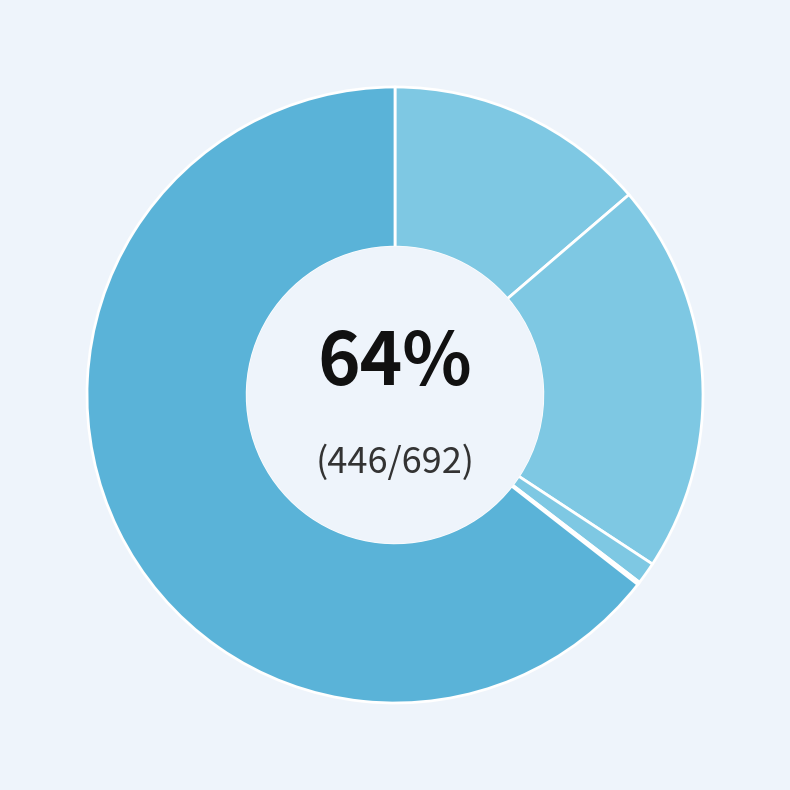

Rank the categories by value from lowest to highest.

Homicide, Criminal Sexual Assault, Aggravated Assault, Aggravated Battery, Robbery